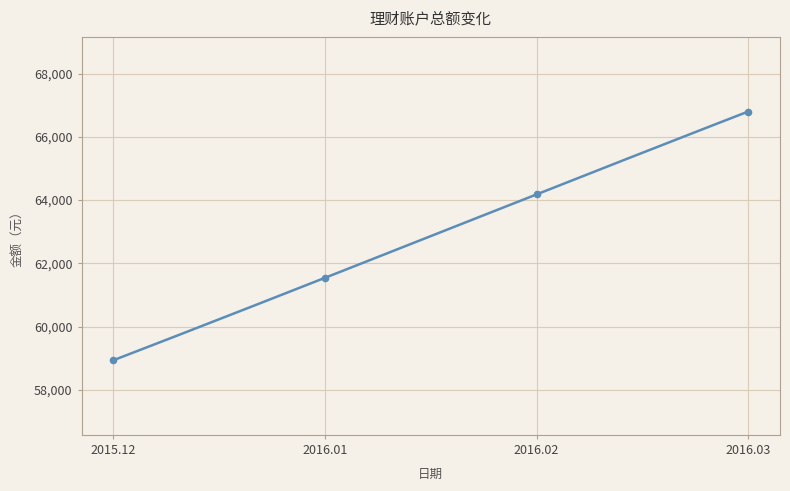

What is the change in value from 2016.01 to 2016.03?

+5254.9